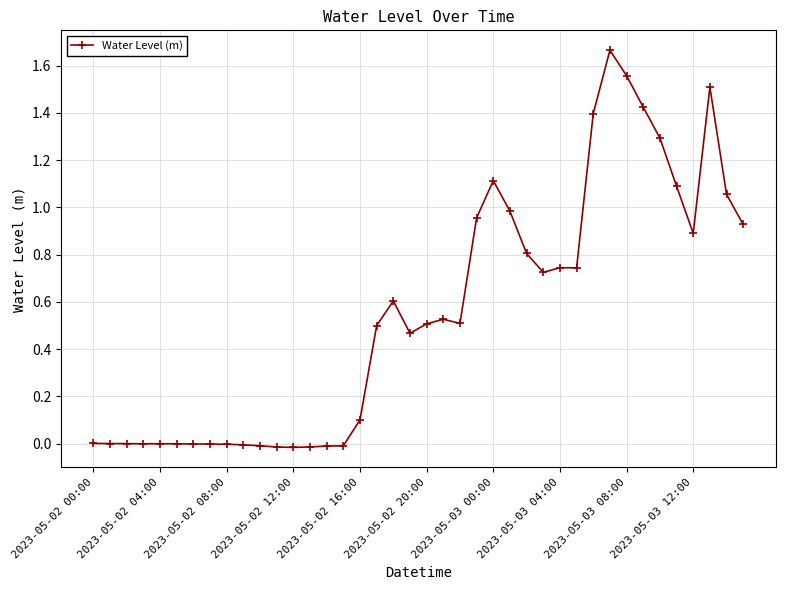

What is the sum of all values?

22.0